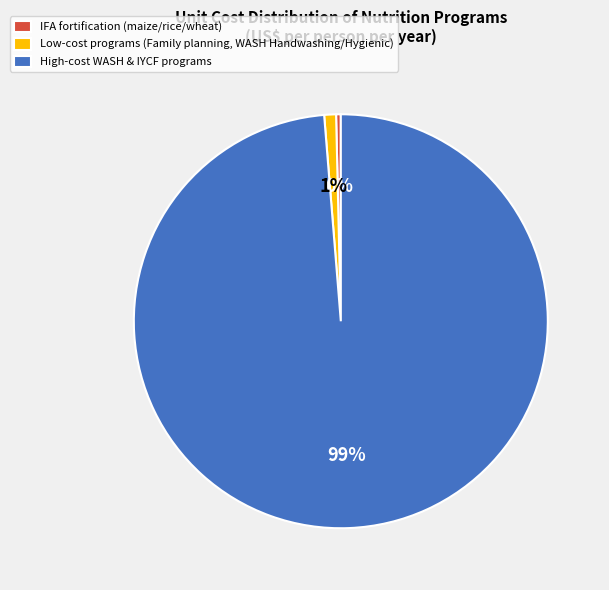

Count the number of slices in the pie.

3